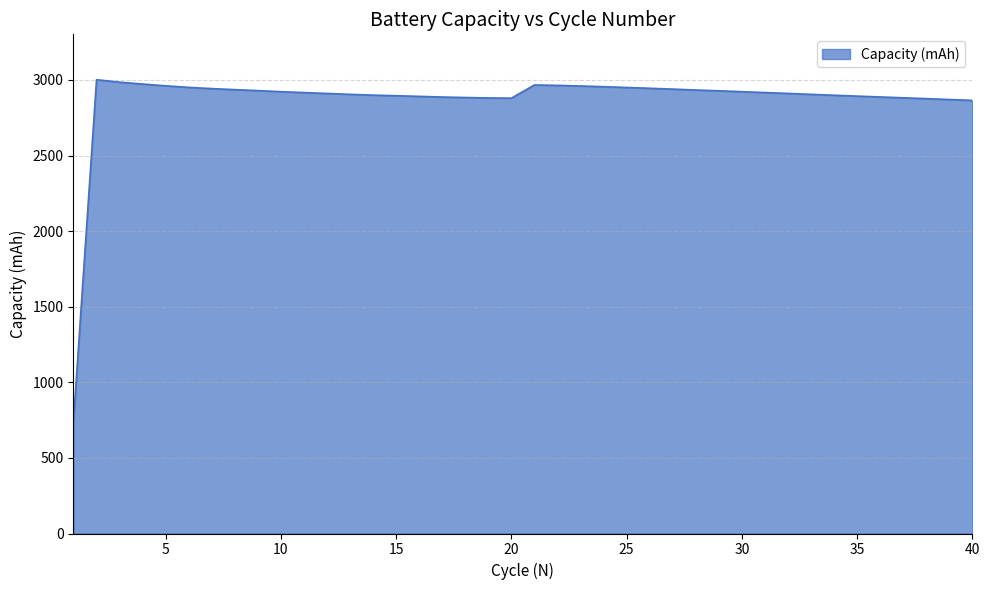

What is the greatest value displayed?

3001.3